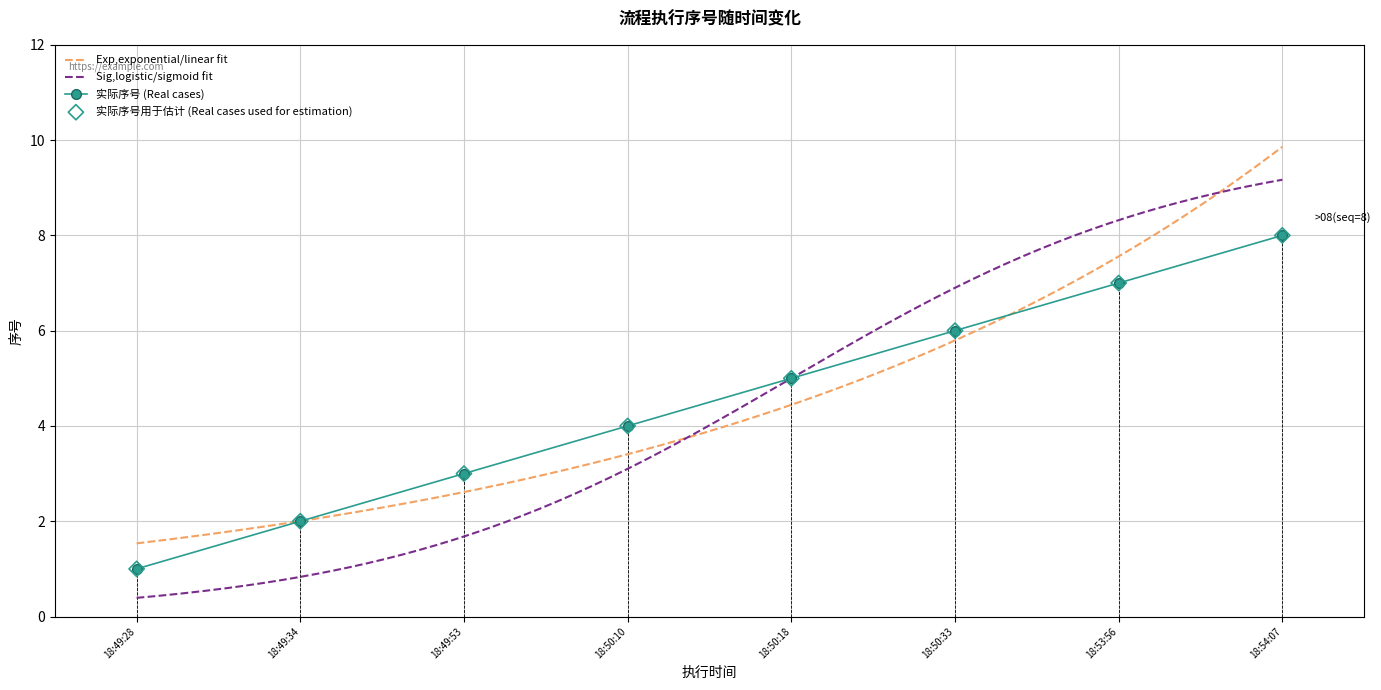

List the labels in order of 实际序号 (Real cases) value, smallest first.

18:49:28, 18:49:34, 18:49:53, 18:50:10, 18:50:18, 18:50:33, 18:53:56, 18:54:07